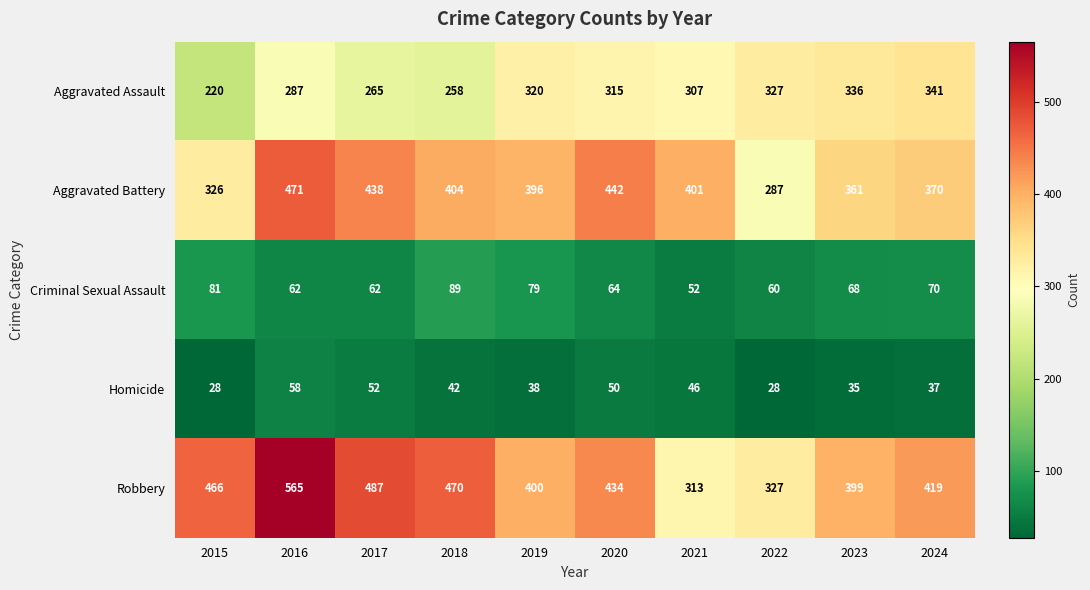

List the labels in order of Aggravated Assault value, largest first.

2024, 2023, 2022, 2019, 2020, 2021, 2016, 2017, 2018, 2015